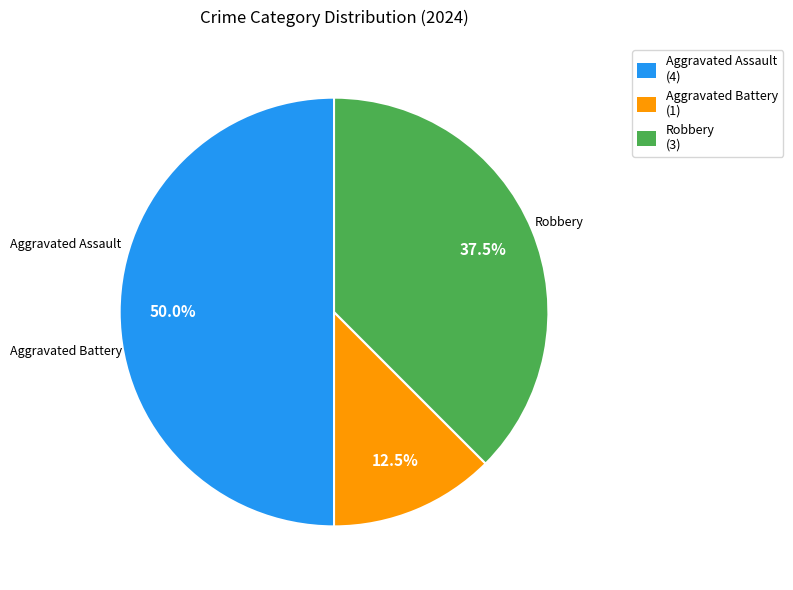

Rank the categories by value from highest to lowest.

Aggravated Assault, Robbery, Aggravated Battery